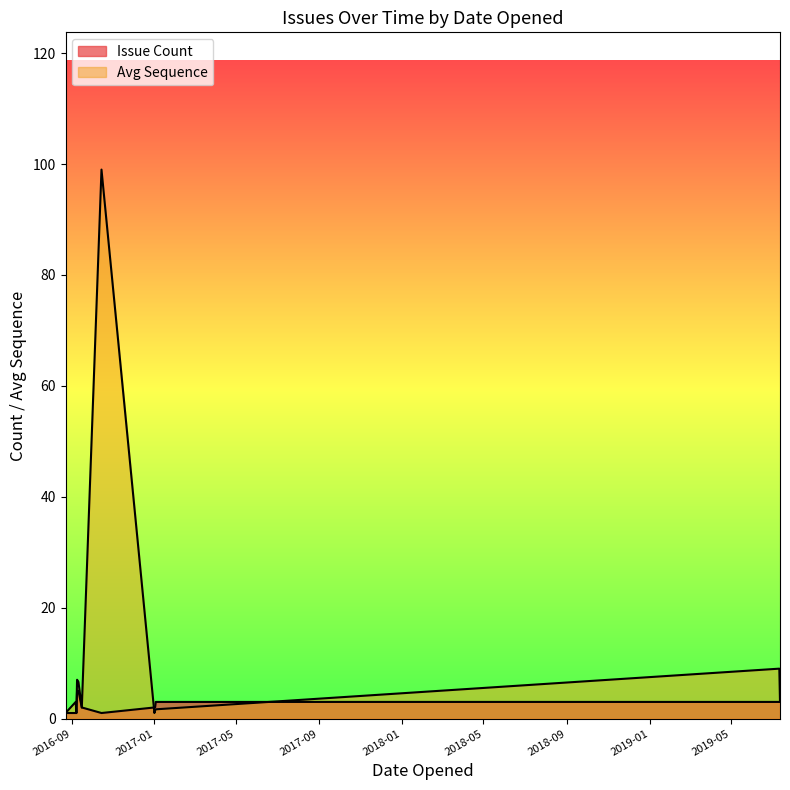

Rank the series at 2019-07 from highest to lowest value.

Avg Sequence, Issue Count